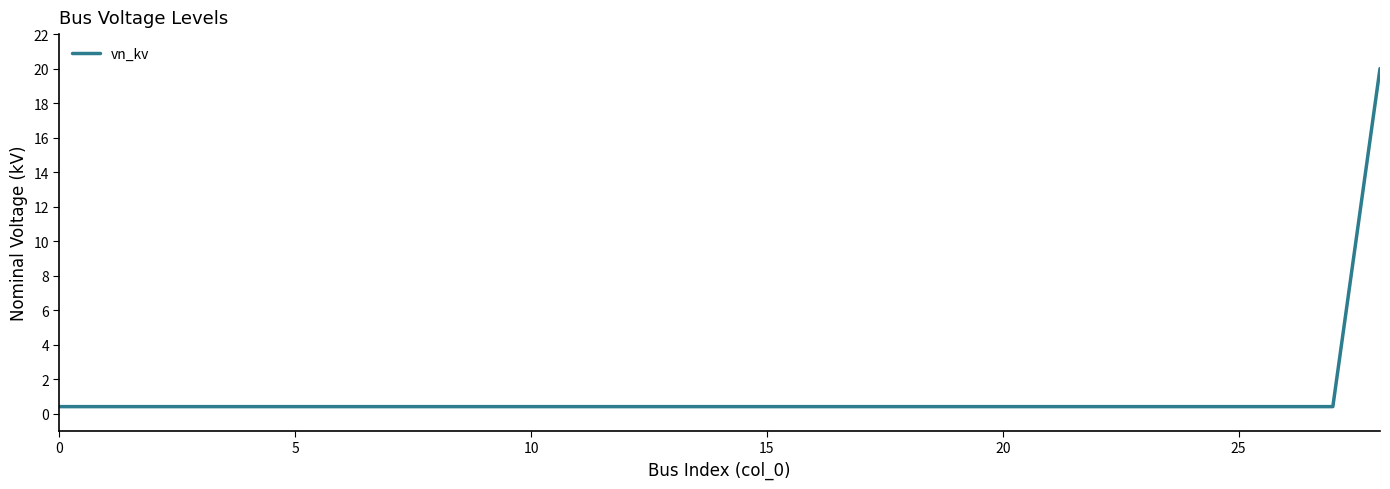

What is the greatest value displayed?

20.0